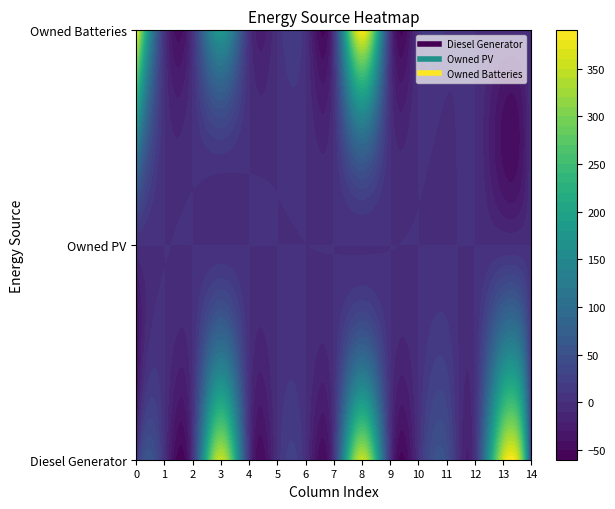

How many data points does each series have?

15